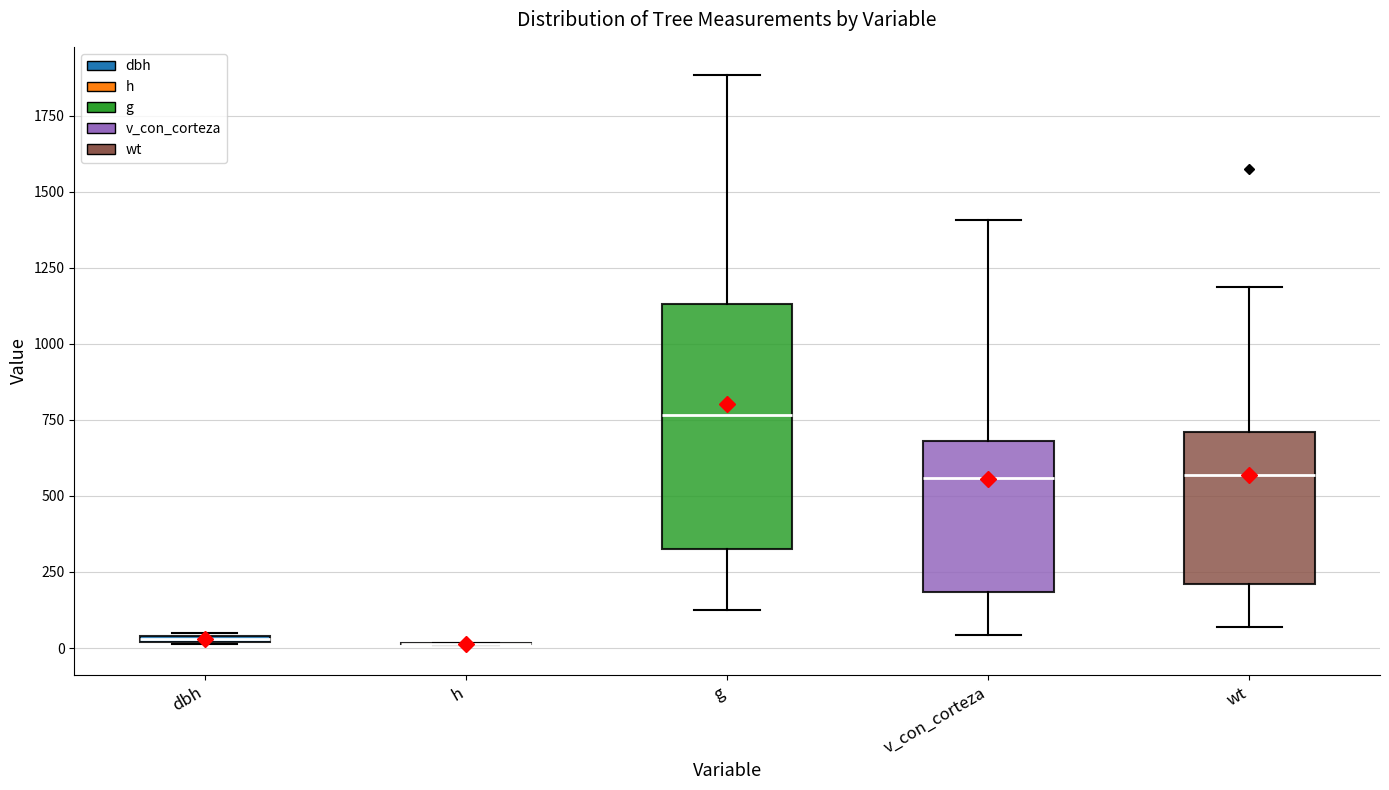

Where is the upper edge of the box for dbh on the y-axis? The values are not printed on the chart, so give them approximately, as read against the axis.

50